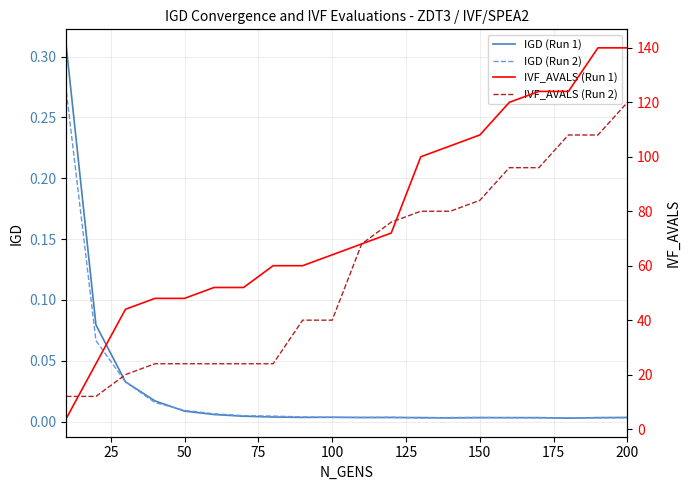

Which series has the largest total across all categories?

IVF_AVALS (Run 1)